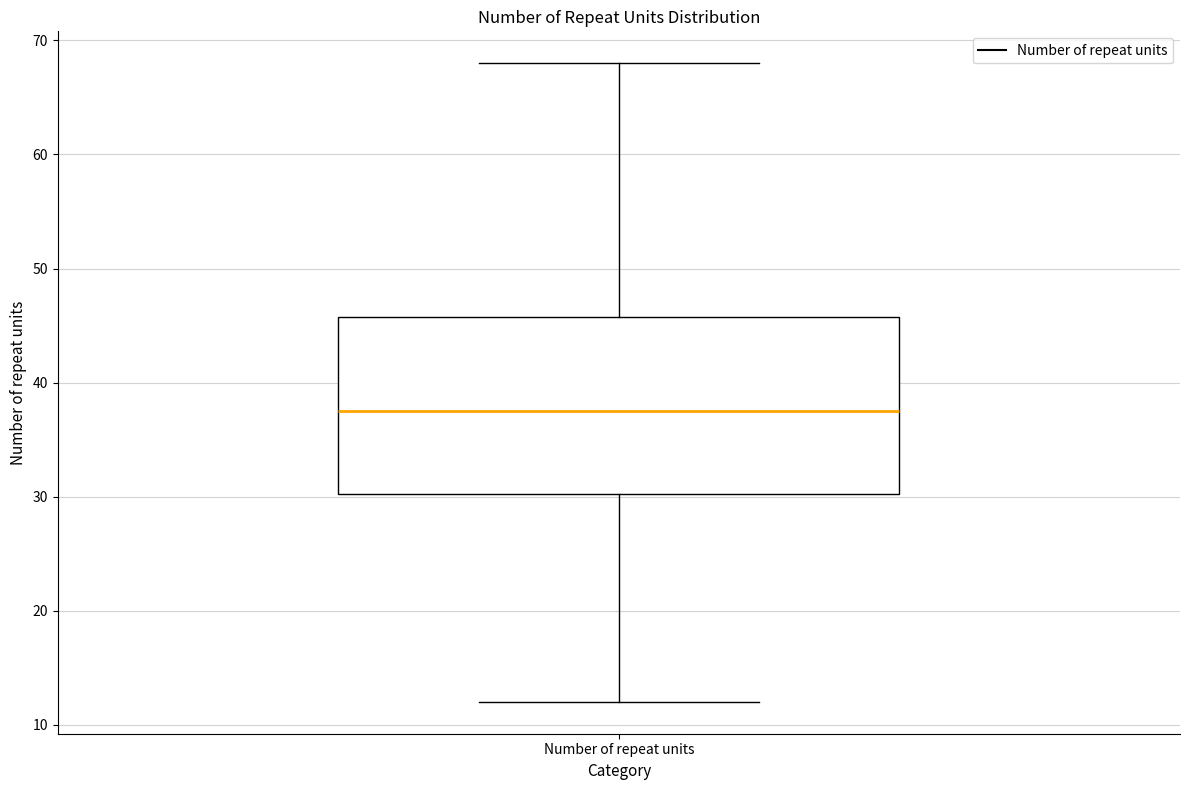

Where does the lower whisker of the box for Number of repeat units end on the y-axis? The values are not printed on the chart, so give them approximately, as read against the axis.

12